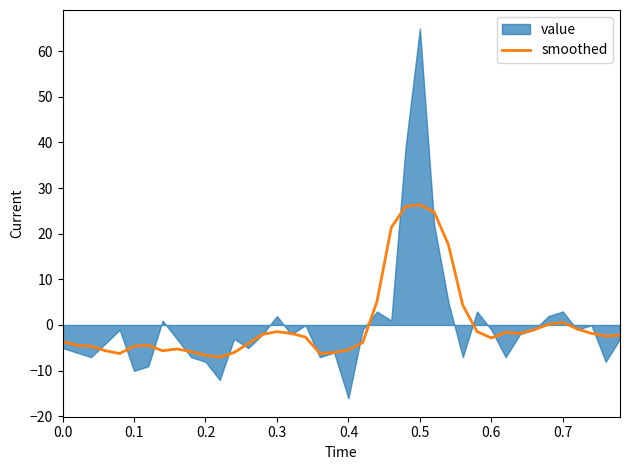

Where does the data first go above -2?

0.3